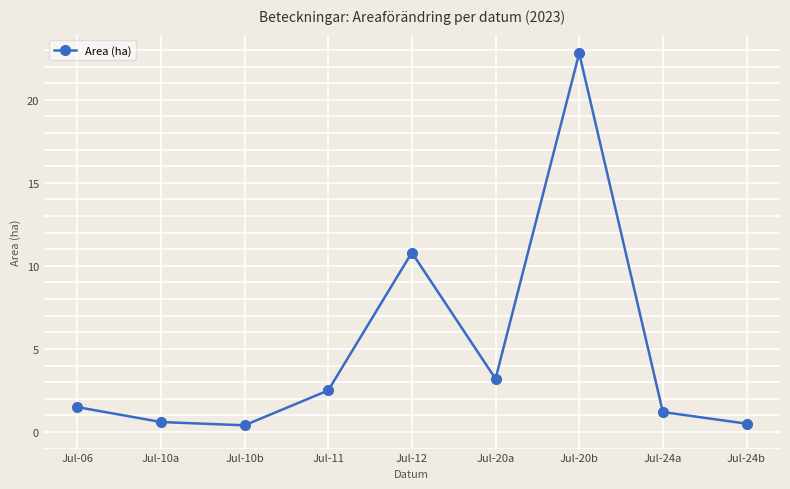

What is the change in value from Jul-10a to Jul-24a?

+0.6